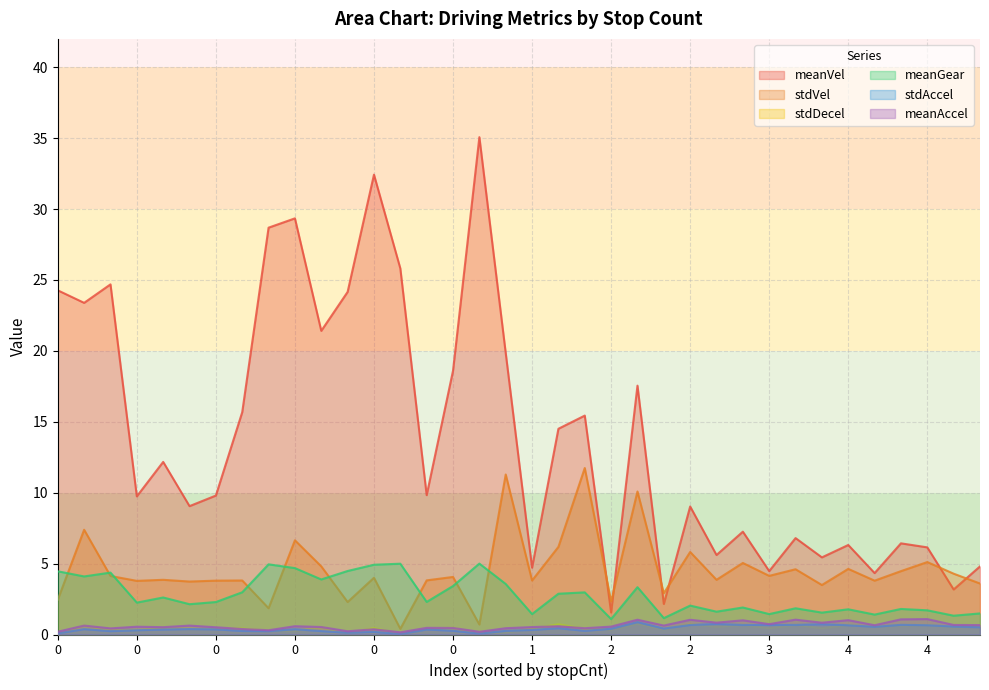

At which label does stdDecel reach its minimum?

2